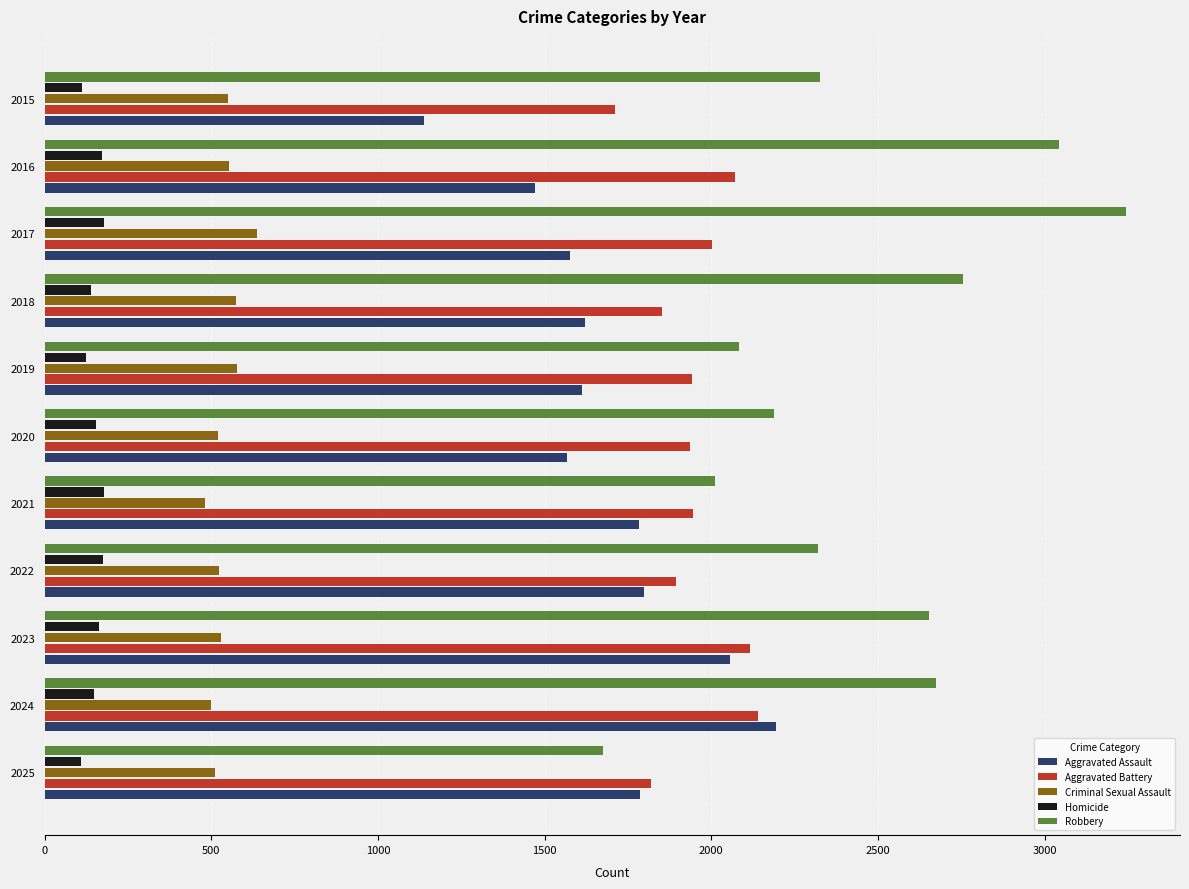

Which series has the largest range (max minus min)?

Robbery